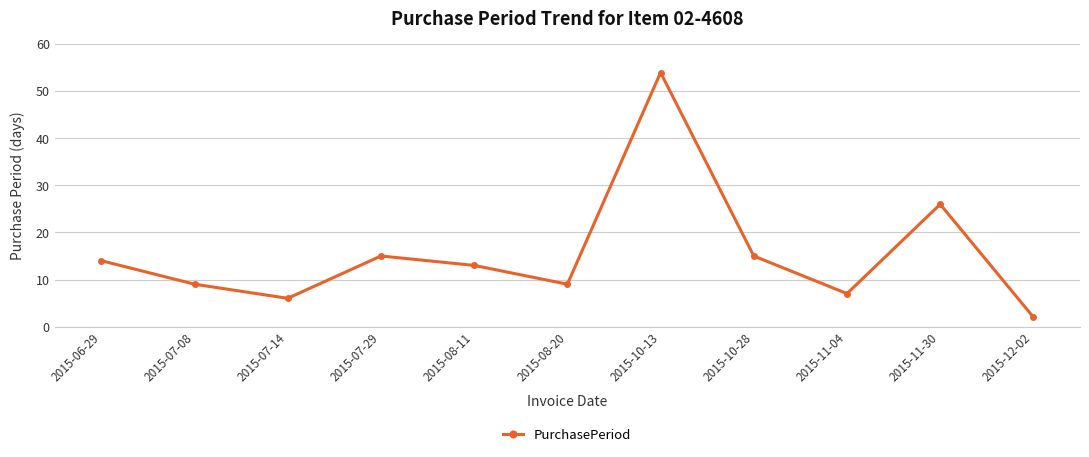

Where is the data nearest to the value 28?

2015-11-30